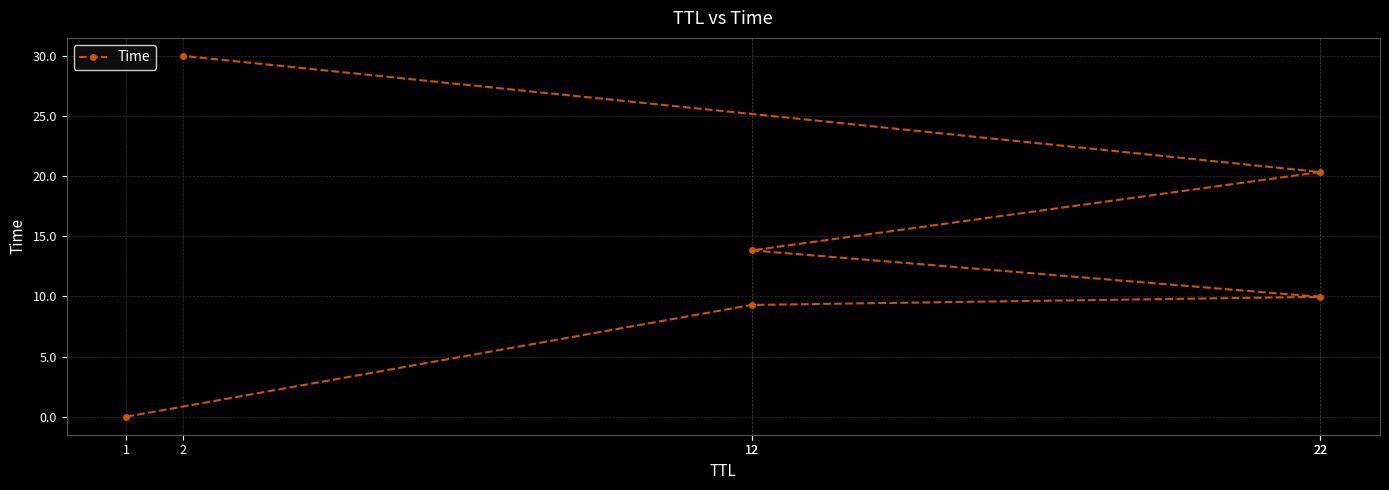

What is the approximate value at 22?

10.0